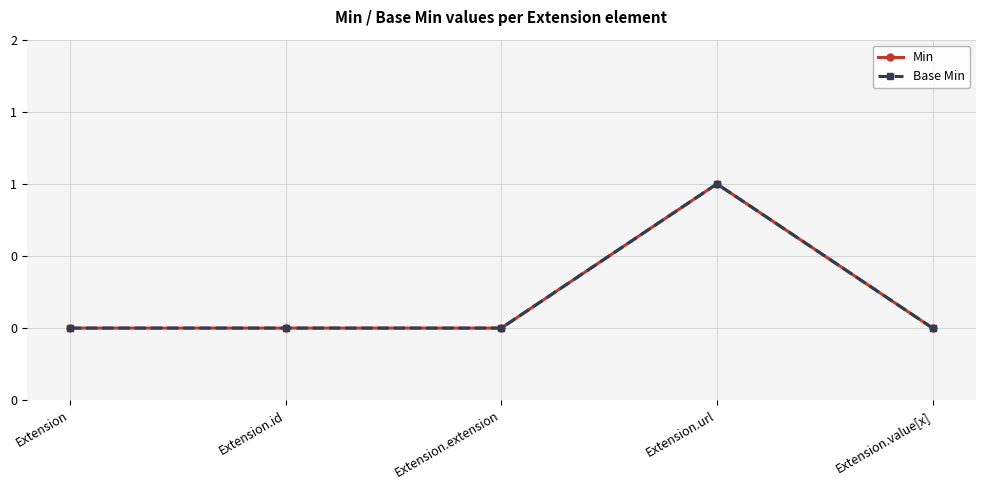

How many distinct data groups are displayed?

2